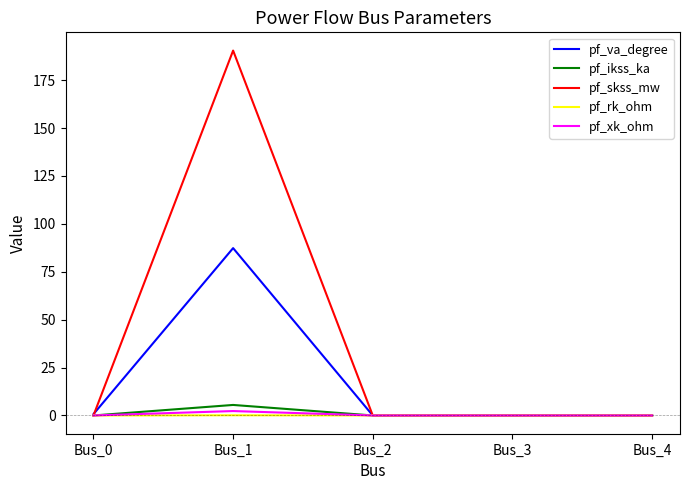

At which category is the sum across all series the highest?

Bus_1